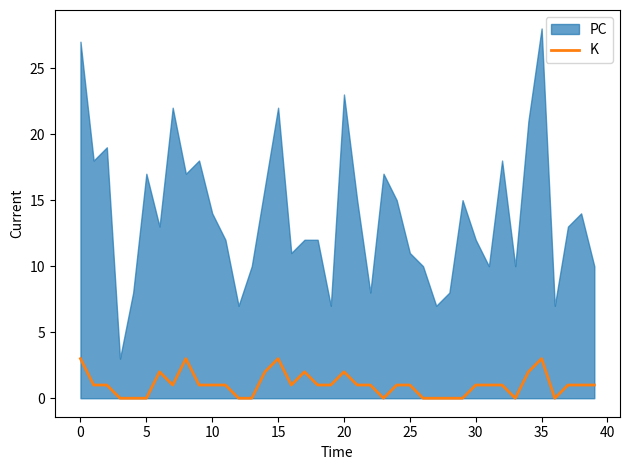

What is the maximum value for K?

3